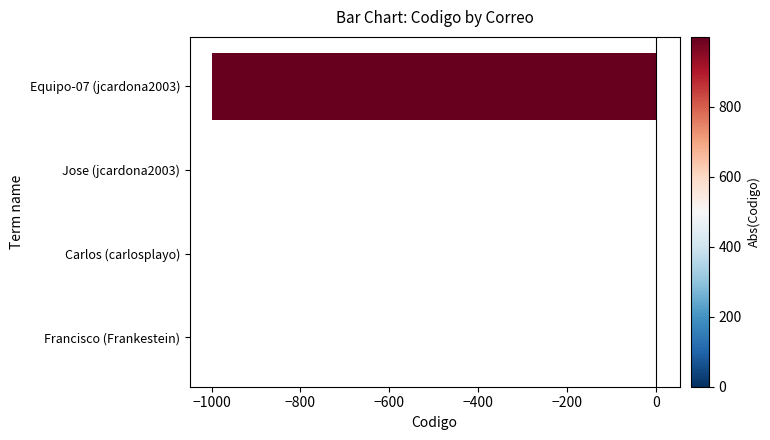

What is the sum of all values?

-993